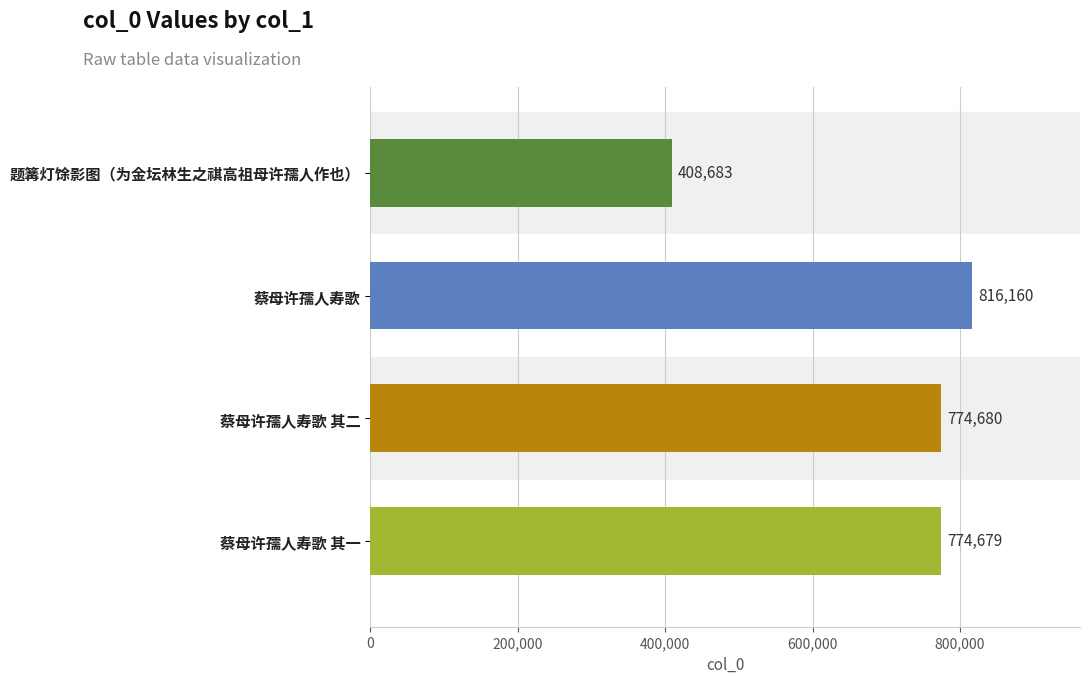

Where is the data nearest to the value 612421?

蔡母许孺人寿歌 其一